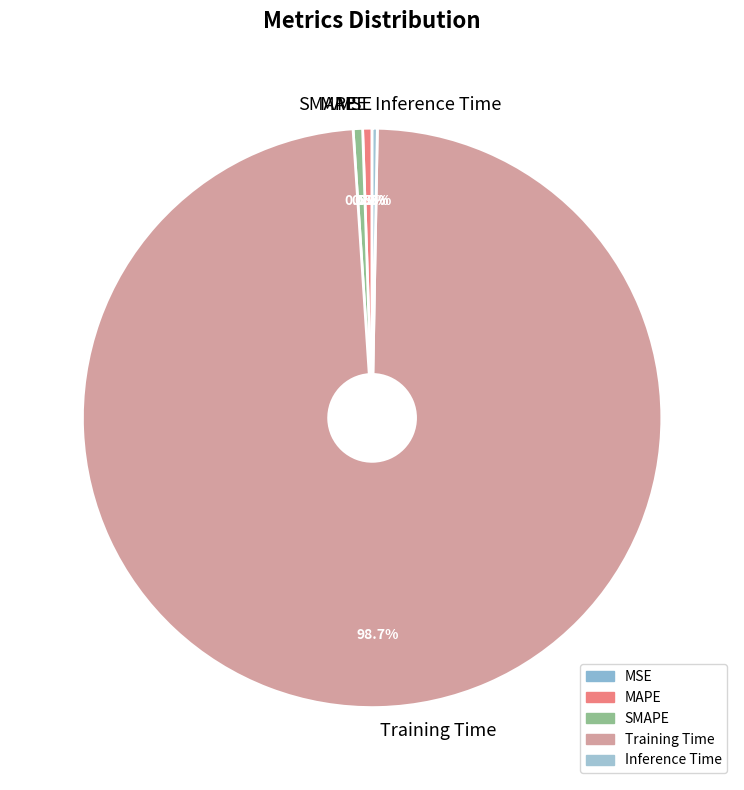

Which slice is the largest?

Training Time